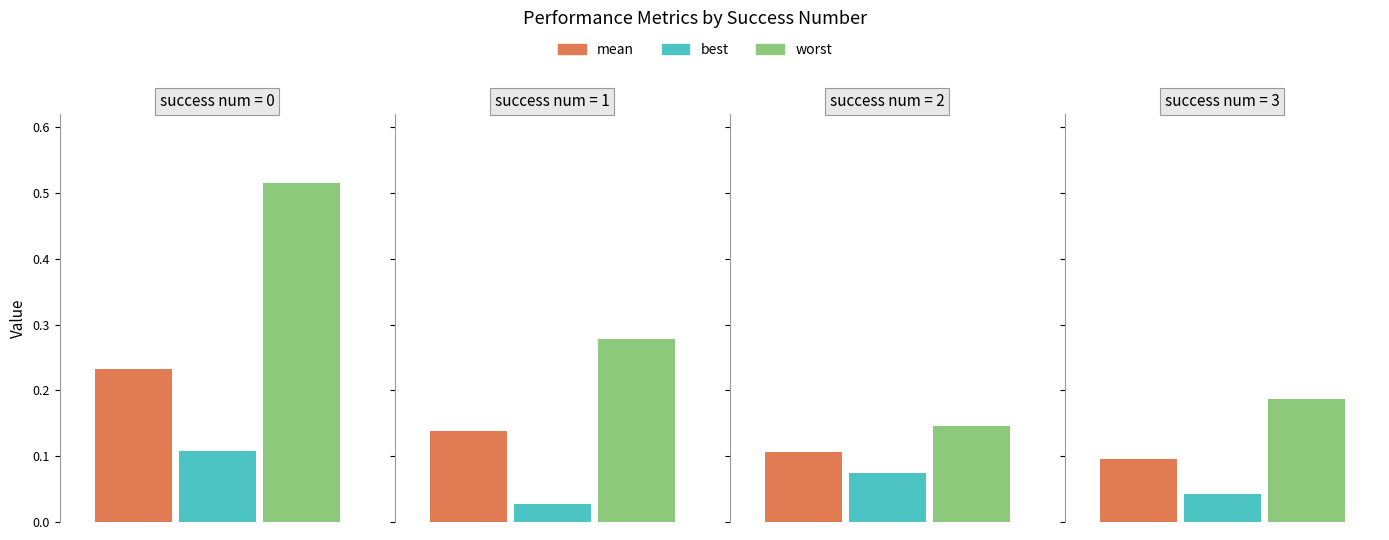

What is the difference between the highest and lowest values at 1?

0.3